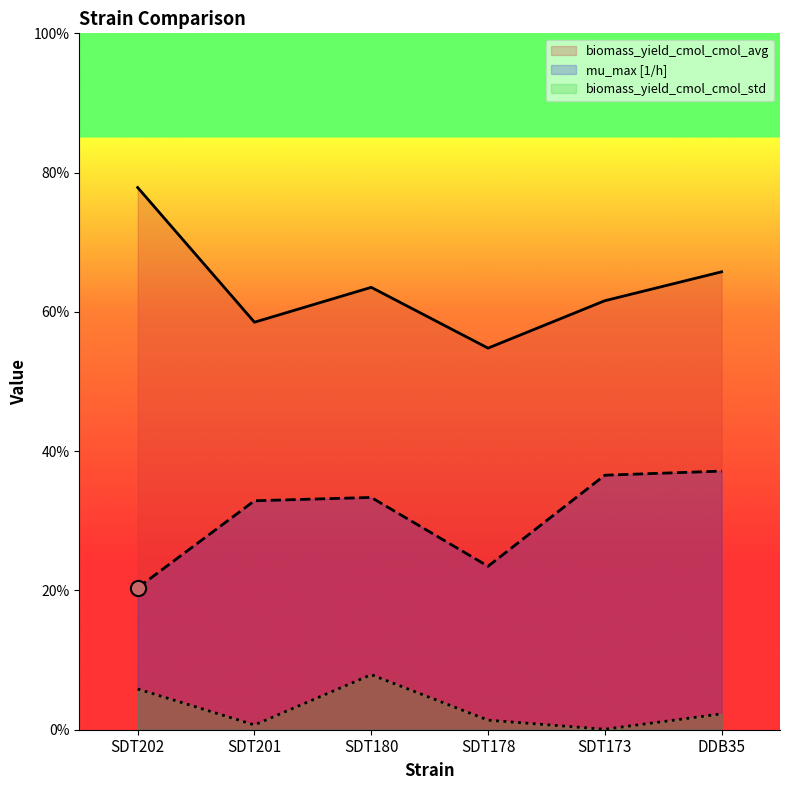

Which series reaches the maximum Y coordinate?

biomass_yield_cmol_cmol_avg